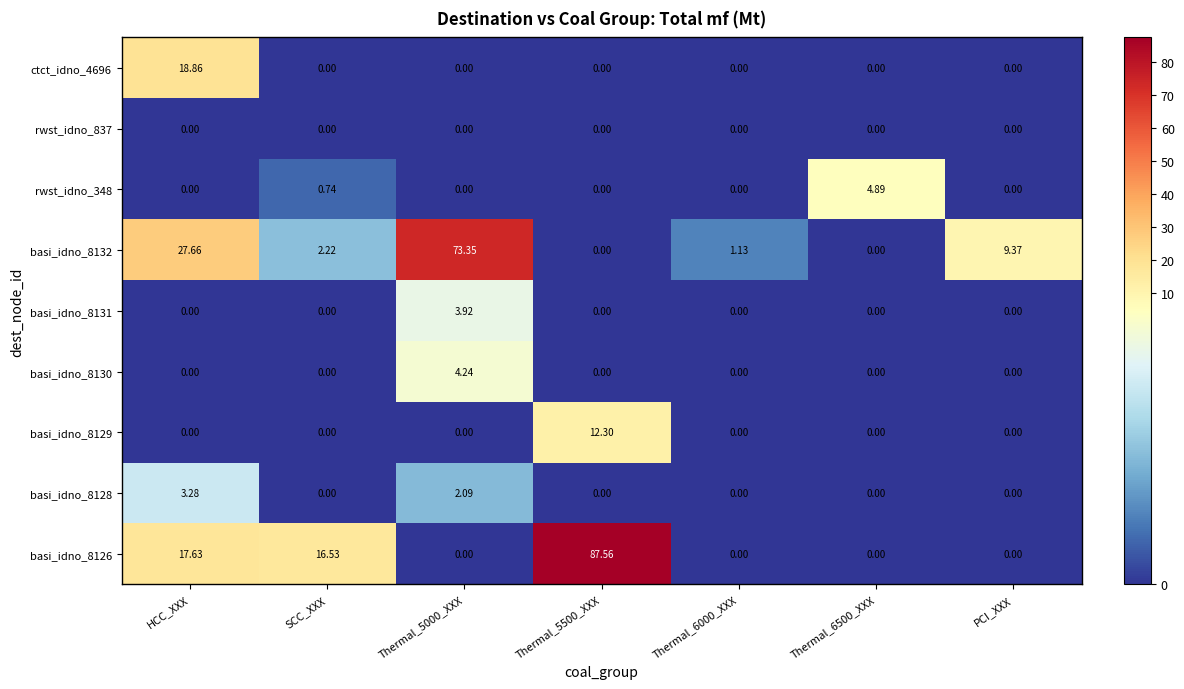

Is the value of basi_idno_8132 at HCC_XXX greater than the value of basi_idno_8131 at SCC_XXX?

Yes